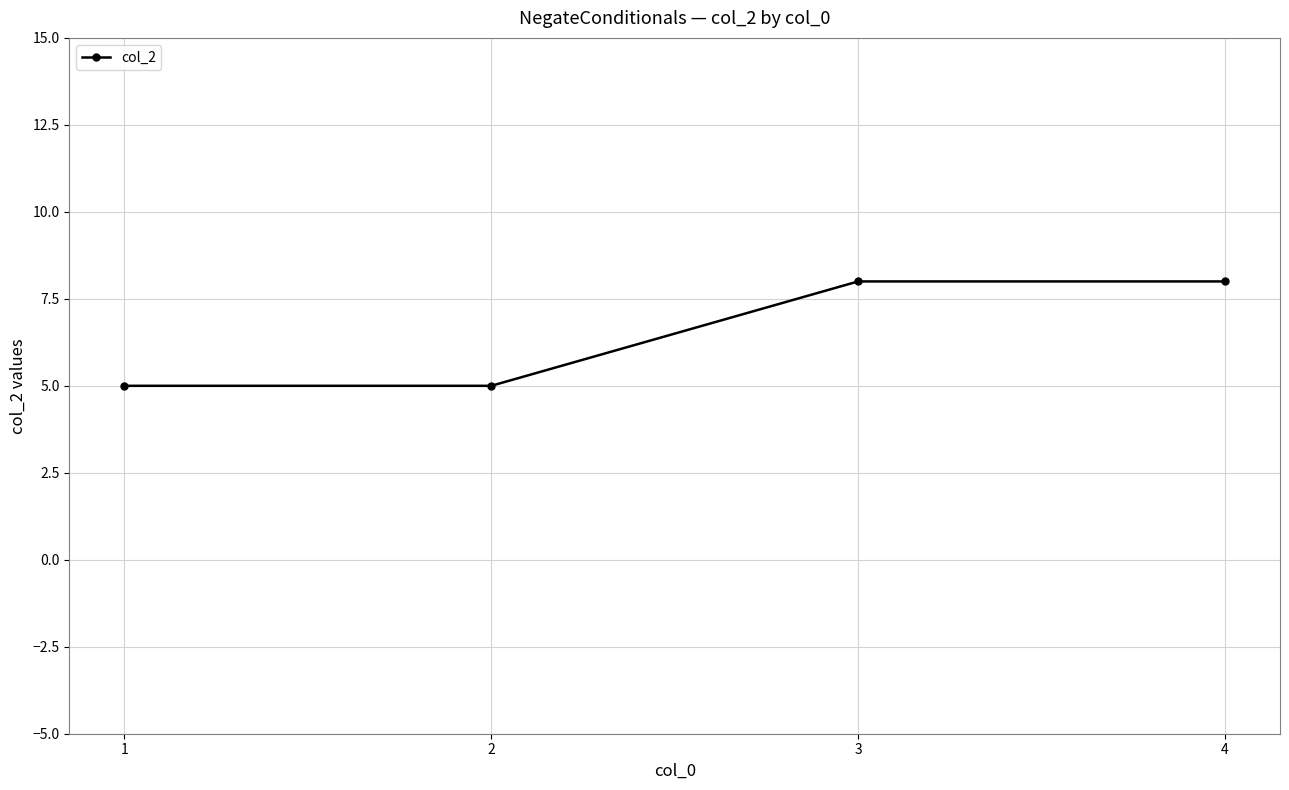

True or false: there are more than 2 points higher than both neighbors.

False